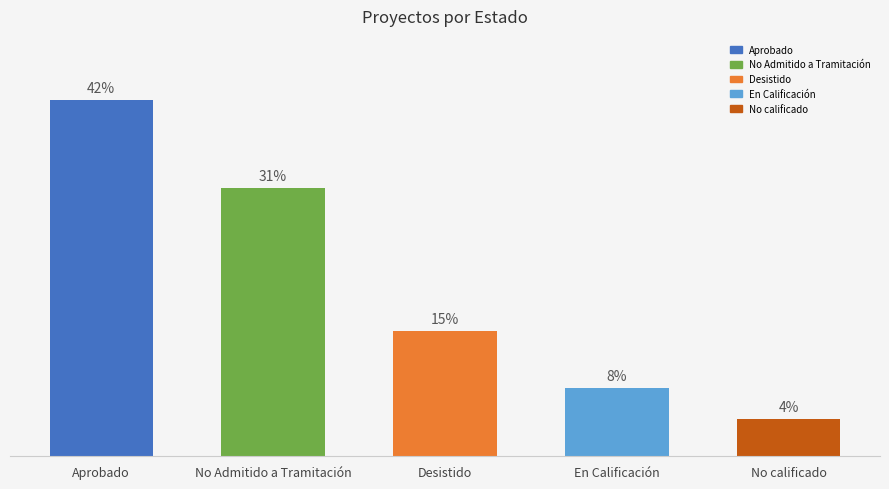

What is the change in value from No Admitido a Tramitación to No calificado?

-68